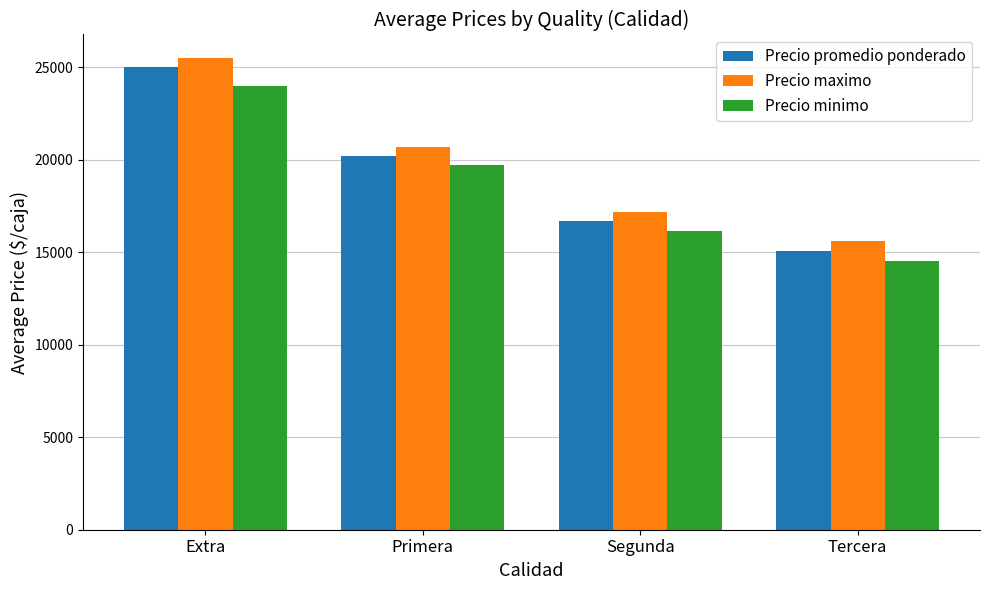

The value of Precio promedio ponderado at Primera is 20192. True or false?

True